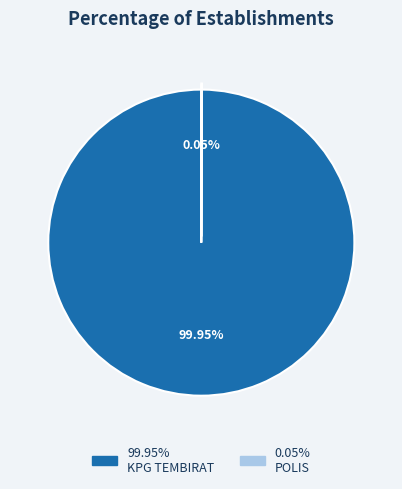

Is there a majority slice in this chart?

Yes